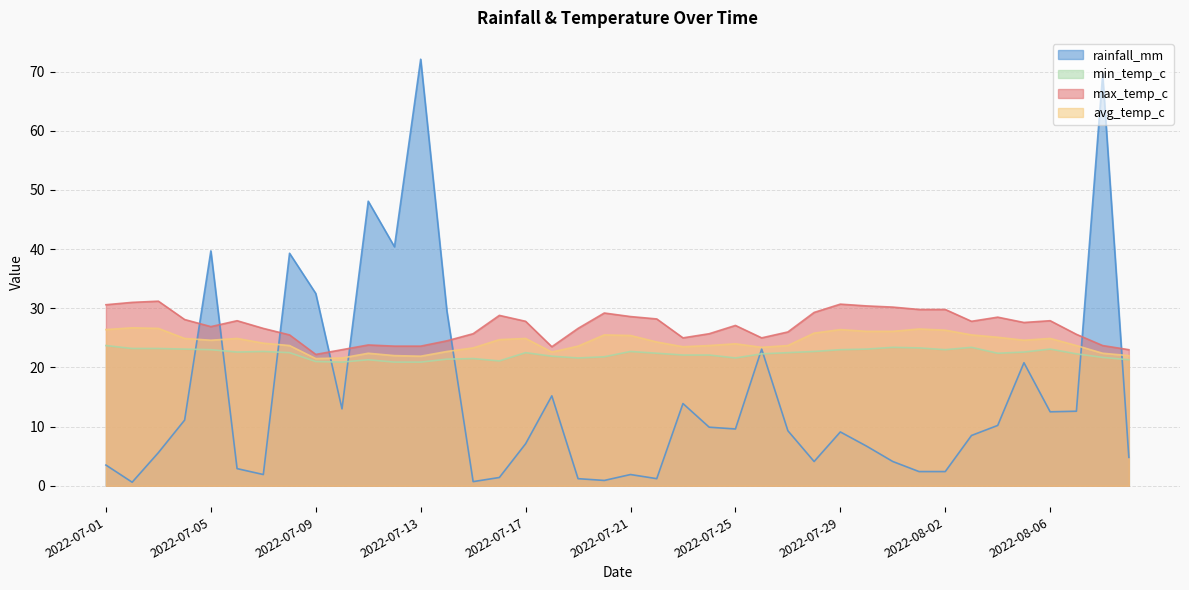

Reading left to right, extract all data points from this chart.

rainfall_mm: 2022-07-01=3.5	2022-07-02=0.6	2022-07-03=5.6	2022-07-04=11.1	2022-07-05=39.7	2022-07-06=2.9	2022-07-07=1.9	2022-07-08=39.3	2022-07-09=32.5	2022-07-10=13.0	2022-07-11=48.1	2022-07-12=40.4	2022-07-13=72.1	2022-07-14=29.5	2022-07-15=0.7	2022-07-16=1.4	2022-07-17=7.1	2022-07-18=15.2	2022-07-19=1.2	2022-07-20=0.9	2022-07-21=1.9	2022-07-22=1.2	2022-07-23=13.9	2022-07-24=9.9	2022-07-25=9.6	2022-07-26=23.1	2022-07-27=9.3	2022-07-28=4.1	2022-07-29=9.1	2022-07-30=6.7	2022-07-31=4.1	2022-08-01=2.4	2022-08-02=2.4	2022-08-03=8.5	2022-08-04=10.2	2022-08-05=20.8	2022-08-06=12.5	2022-08-07=12.6	2022-08-08=69.5	2022-08-09=4.8
min_temp_c: 2022-07-01=23.7	2022-07-02=23.2	2022-07-03=23.2	2022-07-04=23.1	2022-07-05=23.0	2022-07-06=22.6	2022-07-07=22.7	2022-07-08=22.5	2022-07-09=21.0	2022-07-10=20.9	2022-07-11=21.3	2022-07-12=20.9	2022-07-13=20.9	2022-07-14=21.4	2022-07-15=21.5	2022-07-16=21.1	2022-07-17=22.5	2022-07-18=21.9	2022-07-19=21.6	2022-07-20=21.8	2022-07-21=22.7	2022-07-22=22.4	2022-07-23=22.1	2022-07-24=22.1	2022-07-25=21.6	2022-07-26=22.3	2022-07-27=22.5	2022-07-28=22.7	2022-07-29=23.0	2022-07-30=23.1	2022-07-31=23.4	2022-08-01=23.3	2022-08-02=23.0	2022-08-03=23.4	2022-08-04=22.4	2022-08-05=22.6	2022-08-06=23.1	2022-08-07=22.3	2022-08-08=21.7	2022-08-09=21.3
max_temp_c: 2022-07-01=30.6	2022-07-02=31.0	2022-07-03=31.2	2022-07-04=28.1	2022-07-05=26.9	2022-07-06=27.9	2022-07-07=26.6	2022-07-08=25.5	2022-07-09=22.2	2022-07-10=23.0	2022-07-11=23.8	2022-07-12=23.6	2022-07-13=23.6	2022-07-14=24.5	2022-07-15=25.7	2022-07-16=28.8	2022-07-17=27.8	2022-07-18=23.5	2022-07-19=26.6	2022-07-20=29.2	2022-07-21=28.6	2022-07-22=28.2	2022-07-23=25.0	2022-07-24=25.7	2022-07-25=27.1	2022-07-26=25.0	2022-07-27=26.0	2022-07-28=29.3	2022-07-29=30.7	2022-07-30=30.4	2022-07-31=30.2	2022-08-01=29.8	2022-08-02=29.8	2022-08-03=27.8	2022-08-04=28.5	2022-08-05=27.6	2022-08-06=27.9	2022-08-07=25.6	2022-08-08=23.7	2022-08-09=23.0
avg_temp_c: 2022-07-01=26.4	2022-07-02=26.7	2022-07-03=26.6	2022-07-04=24.9	2022-07-05=24.6	2022-07-06=24.9	2022-07-07=24.1	2022-07-08=23.7	2022-07-09=21.5	2022-07-10=21.6	2022-07-11=22.4	2022-07-12=22.0	2022-07-13=21.9	2022-07-14=22.7	2022-07-15=23.3	2022-07-16=24.7	2022-07-17=24.9	2022-07-18=22.6	2022-07-19=23.6	2022-07-20=25.5	2022-07-21=25.4	2022-07-22=24.3	2022-07-23=23.5	2022-07-24=23.7	2022-07-25=24.0	2022-07-26=23.4	2022-07-27=23.7	2022-07-28=25.8	2022-07-29=26.4	2022-07-30=26.1	2022-07-31=26.1	2022-08-01=26.5	2022-08-02=26.3	2022-08-03=25.5	2022-08-04=25.1	2022-08-05=24.6	2022-08-06=24.9	2022-08-07=23.7	2022-08-08=22.4	2022-08-09=22.0